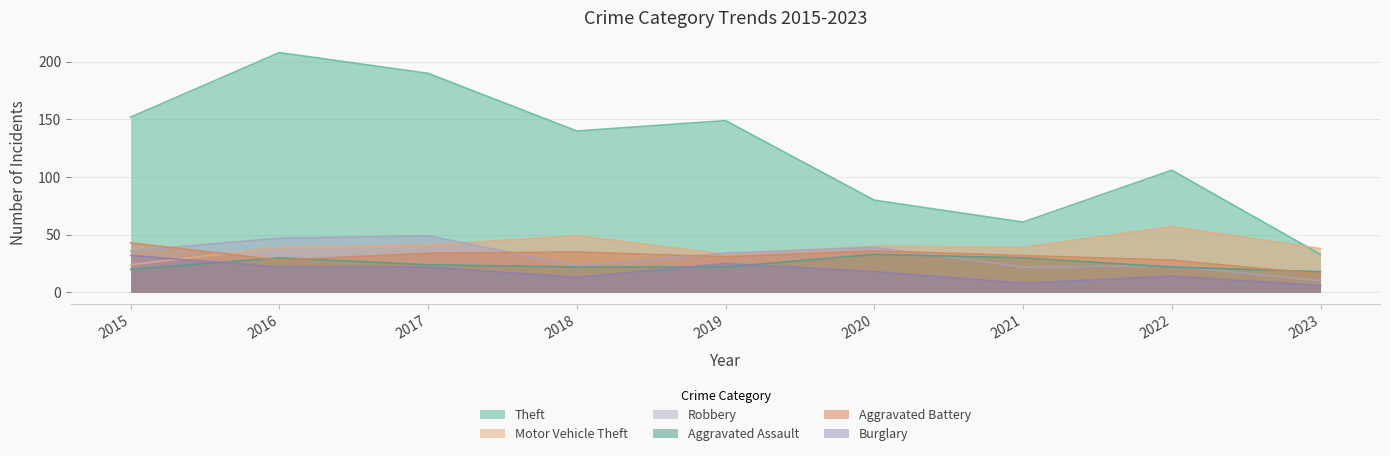

The value of Aggravated Battery at 2015 is 15. True or false?

False